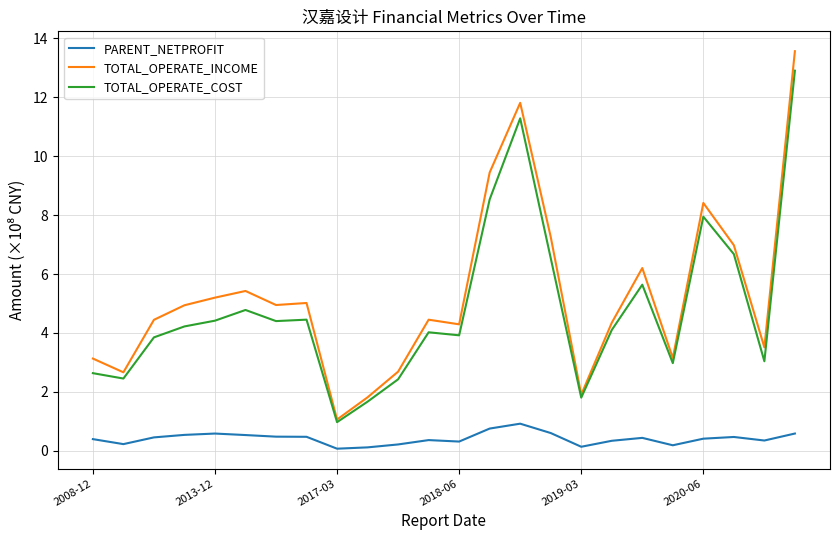

What is the smallest value displayed?

0.1